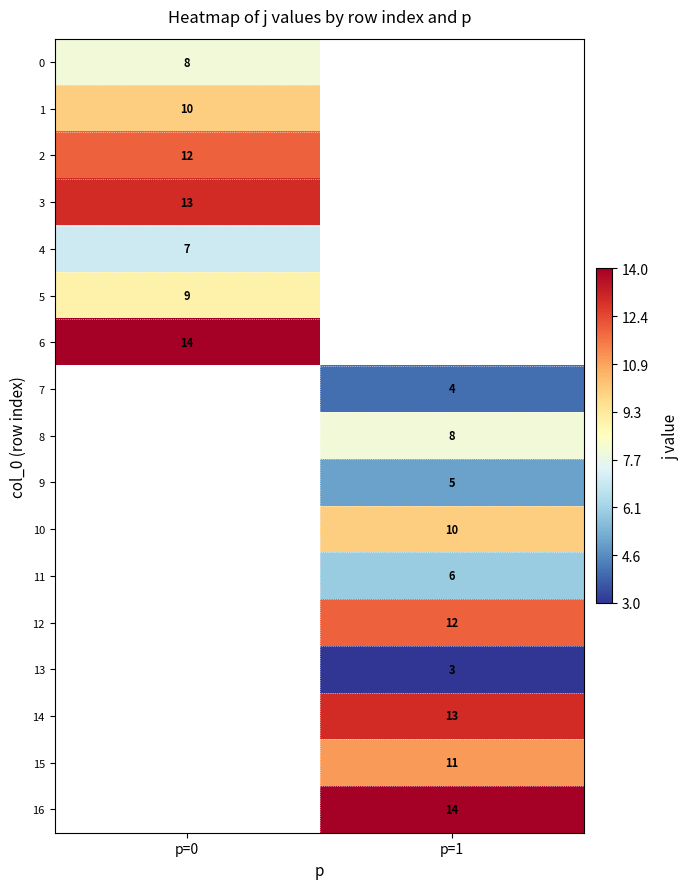

The value of 0 at p=0 is 2. True or false?

False